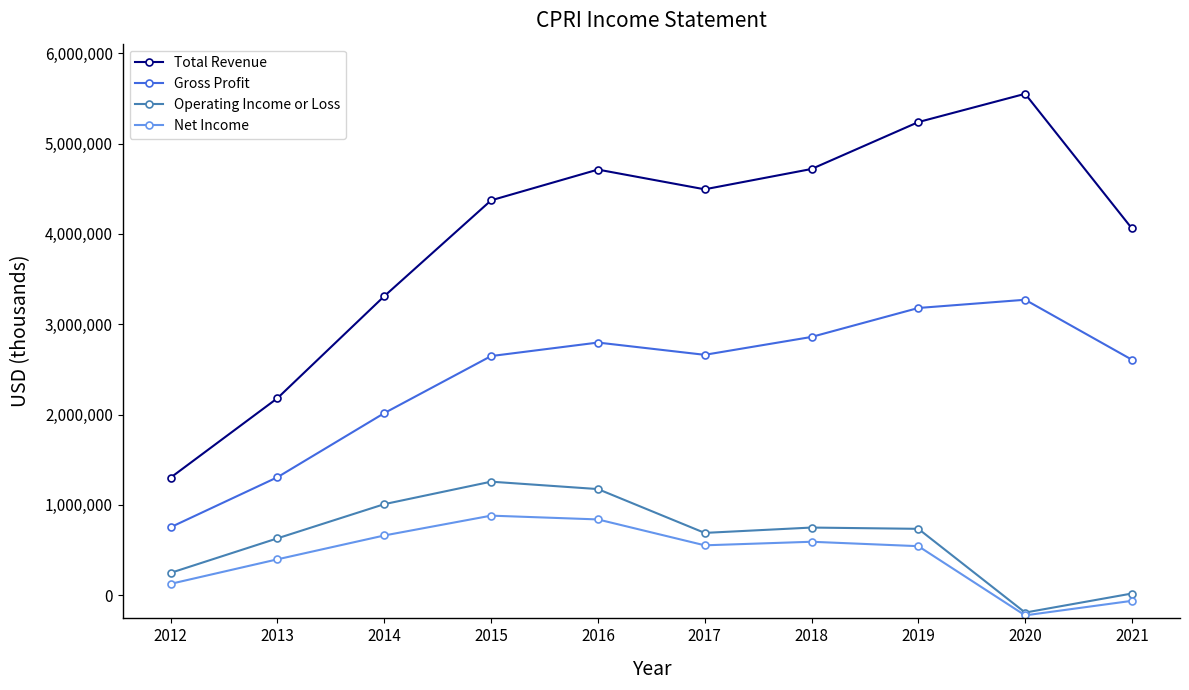

What is the value of the Net Income point at the 10th from the left?

-62000